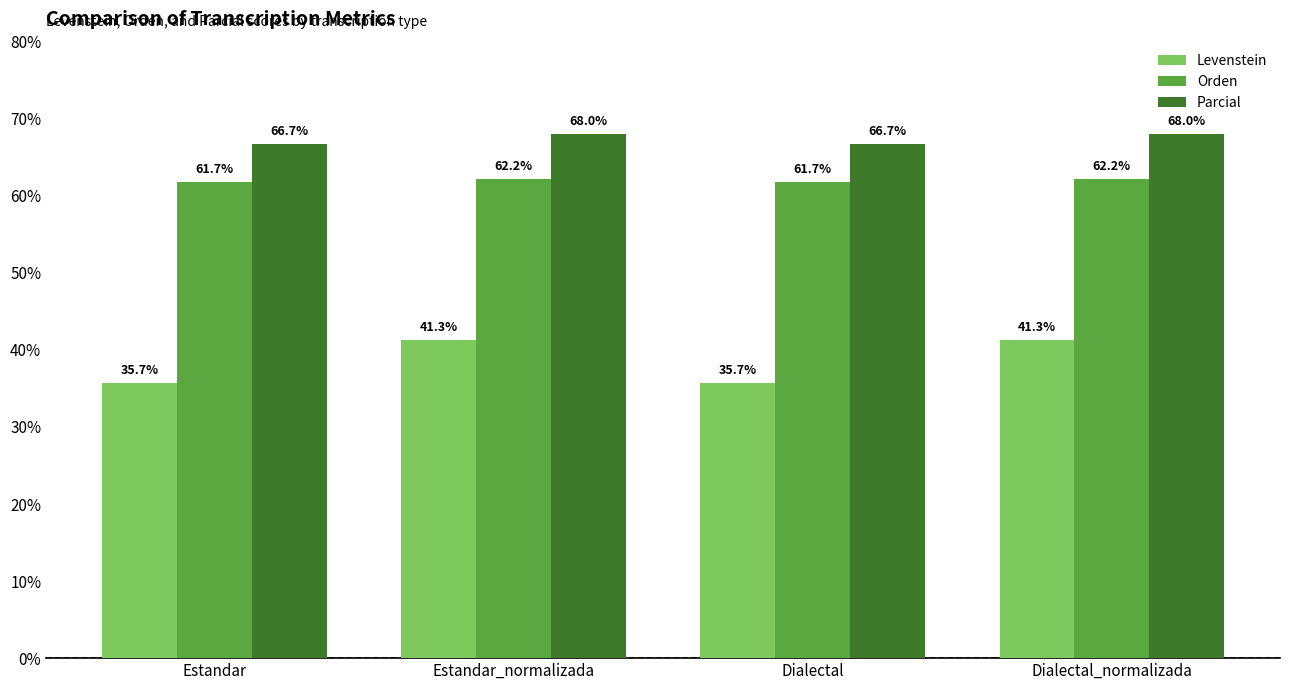

What position from the left is Estandar?

1